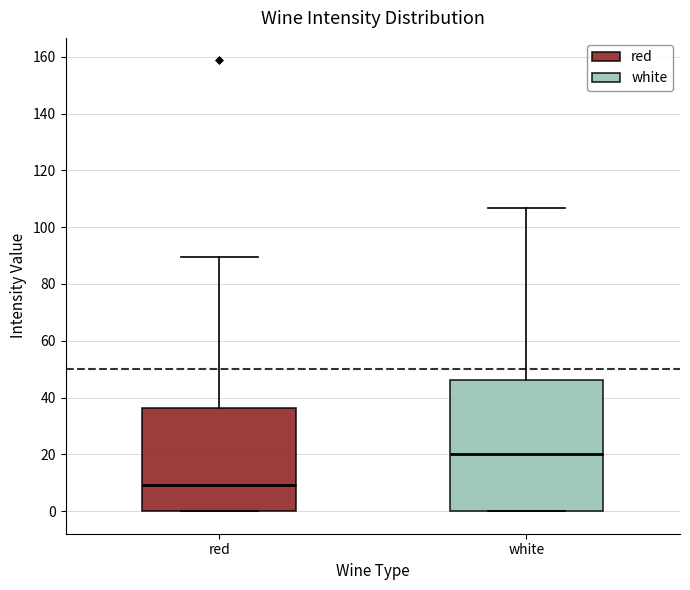

Reading left to right, read every box against the y-axis: the position of its median line, the range the box covers, and the ends of its whiskers. The values are not printed on the chart, so give them approximately, as read against the axis.

red: median 10, box 0 to 36, whiskers 0 to 90
white: median 20, box 0 to 46, whiskers 0 to 106